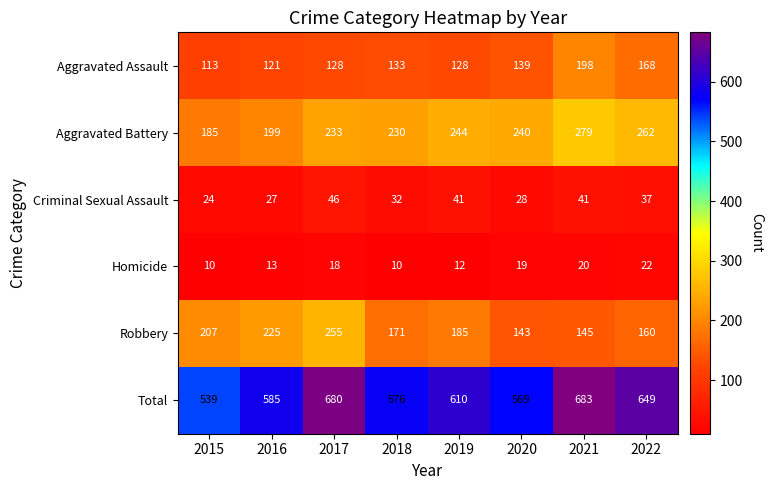

What is the difference between the maximum and minimum values in the Total series?

144